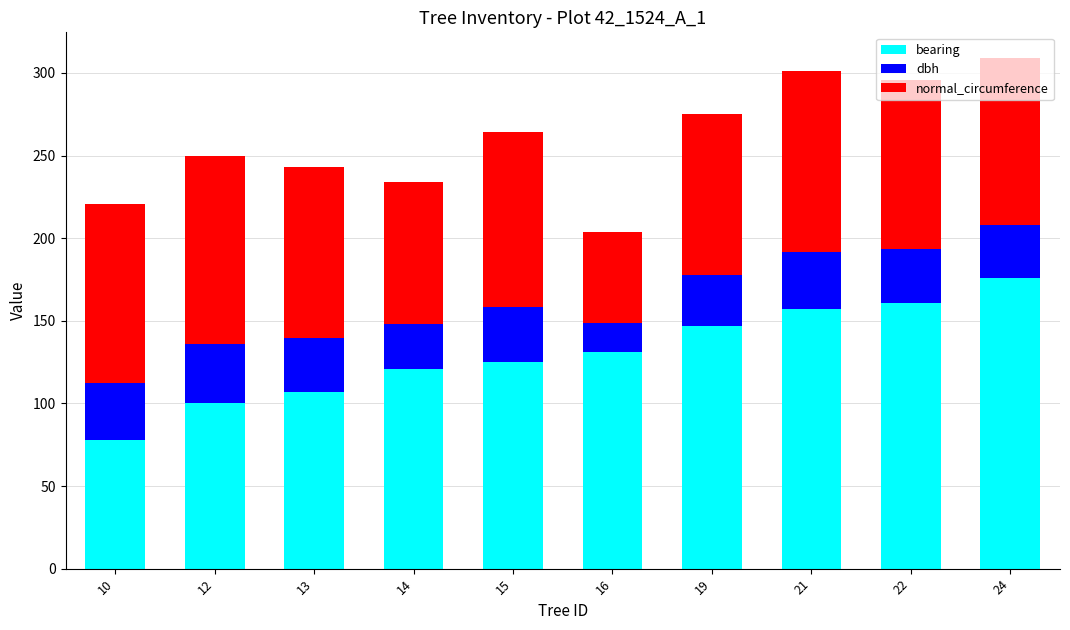

The bearing series shows 58.9 at 22. True or false?

False